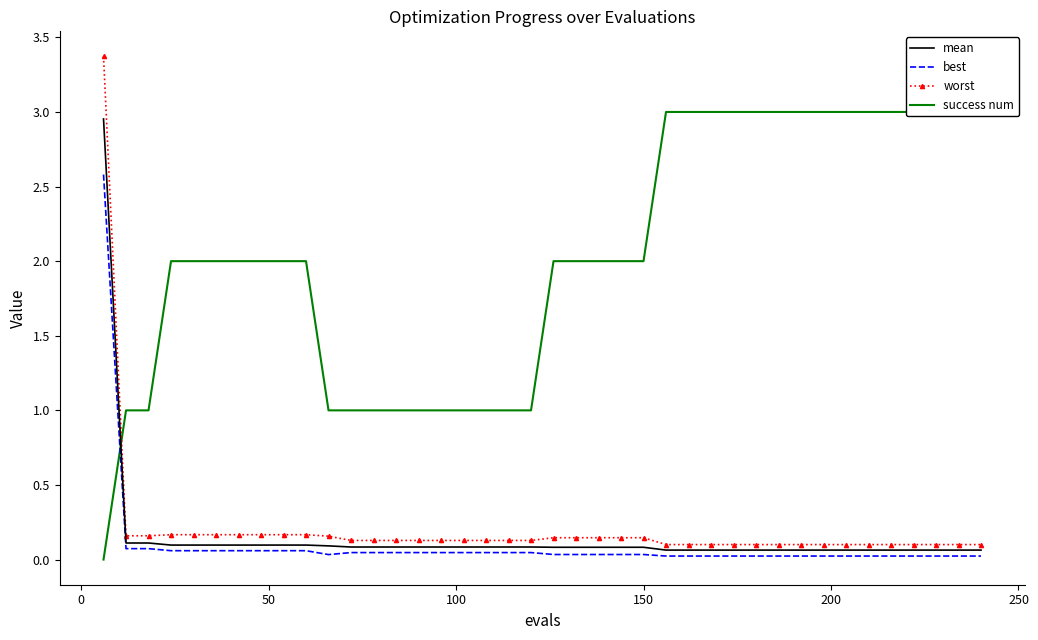

What is the difference between the maximum and minimum values in the best series?

2.6